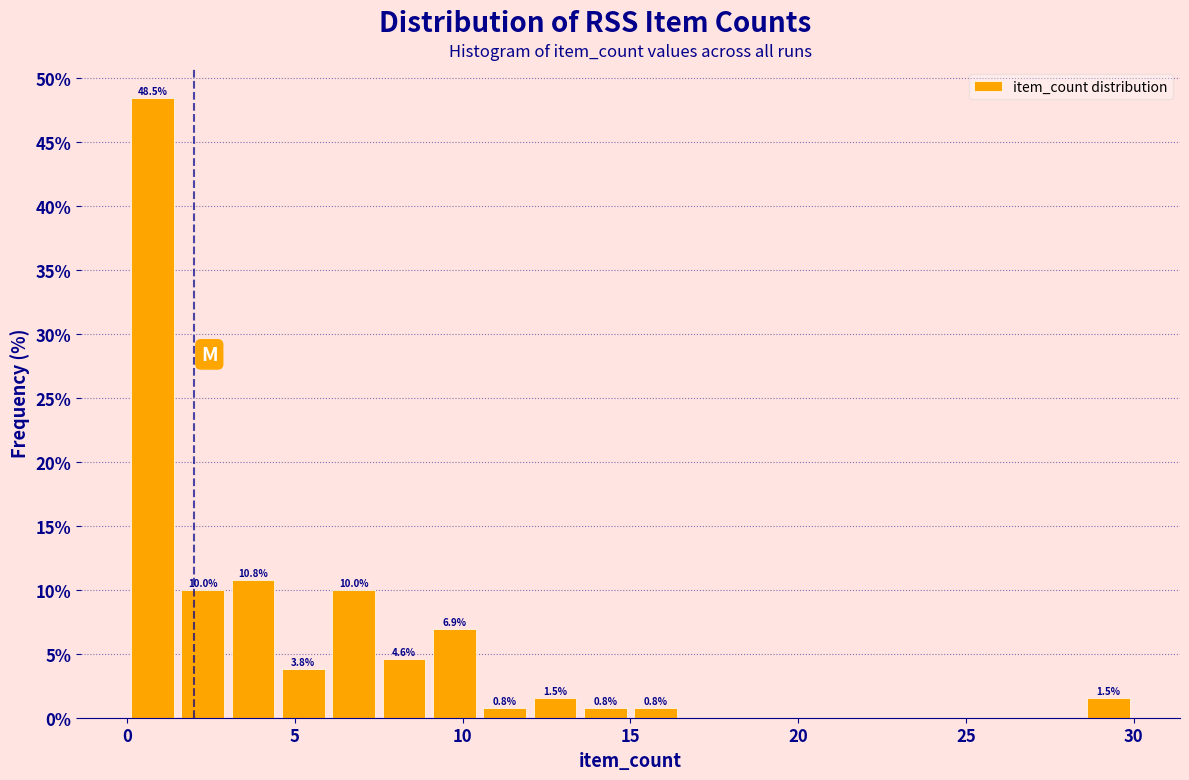

Read against the x-axis, roughly where is the centre of the tallest bar?

1.0